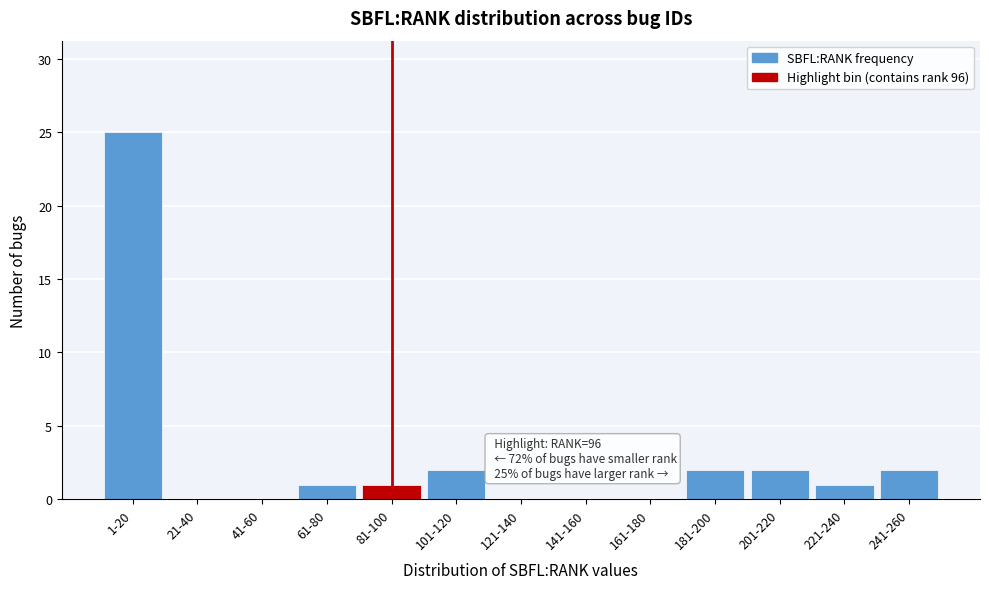

Reading left to right, list all the values displayed in this chart.

1-20=25	21-40=0	41-60=0	61-80=1	81-100=1	101-120=2	121-140=0	141-160=0	161-180=0	181-200=2	201-220=2	221-240=1	241-260=2